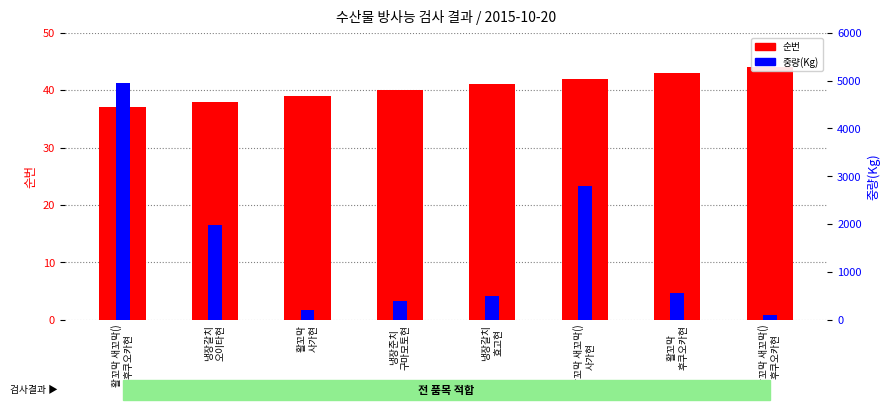

What is the label of the 4th bar from the right?

냉장갈치
효고현